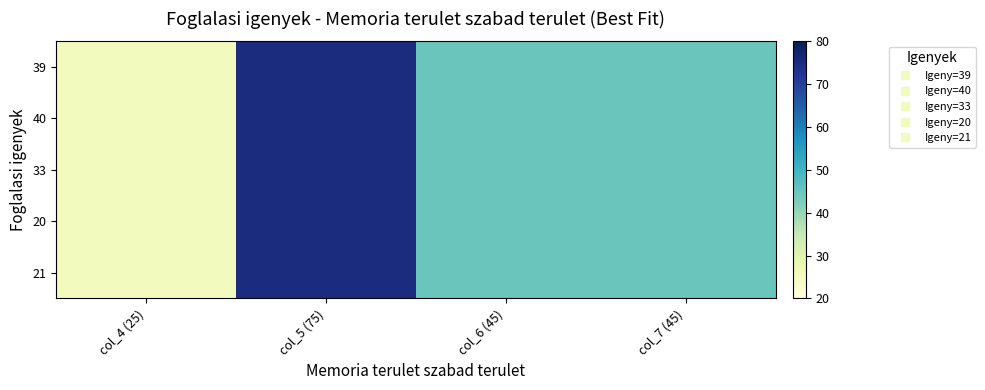

At how many categories does at least one series exceed 53?

1